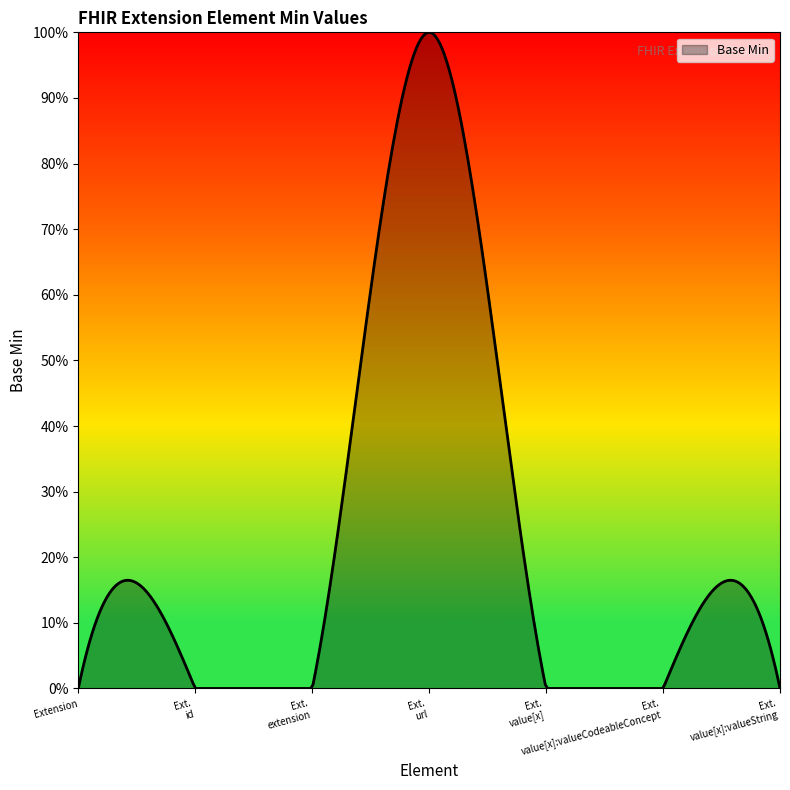

Reading left to right, what are all the values shown in this chart?

0	0	0	1	0	0	0